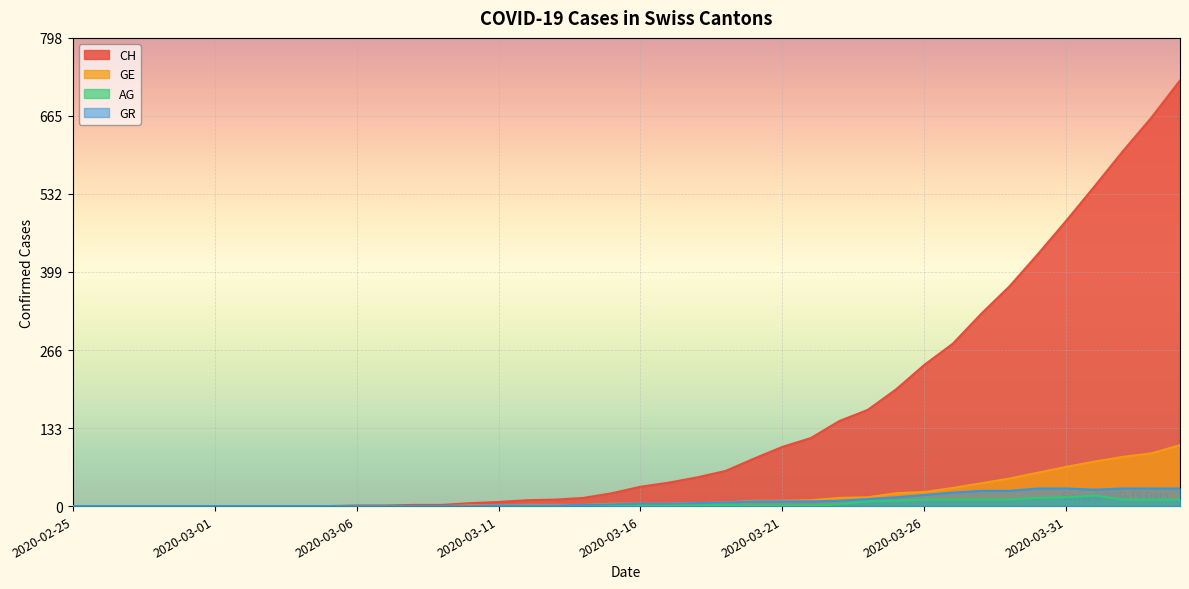

Reading left to right, list all the values displayed in this chart.

CH: 0	0	0	0	0	0	0	0	0	0	1	1	2	2	5	7	10	11	14	22	33	40	49	60	81	101	116	145	164	199	241	277	328	375	430	487	546	606	663	726
GE: 0	0	0	0	0	0	0	0	0	0	0	0	0	0	1	1	2	2	2	4	4	4	5	6	9	9	10	14	15	22	24	31	39	47	57	67	76	84	90	104
AG: 0	0	0	0	0	0	0	0	0	0	0	0	0	0	0	0	0	0	0	1	1	1	1	2	1	1	1	3	8	9	11	11	11	11	14	15	18	11	11	11
GR: 0	0	0	0	0	0	0	0	0	0	0	0	0	0	0	1	1	1	2	3	4	4	5	6	8	8	8	9	12	15	19	23	26	26	30	30	28	30	30	30